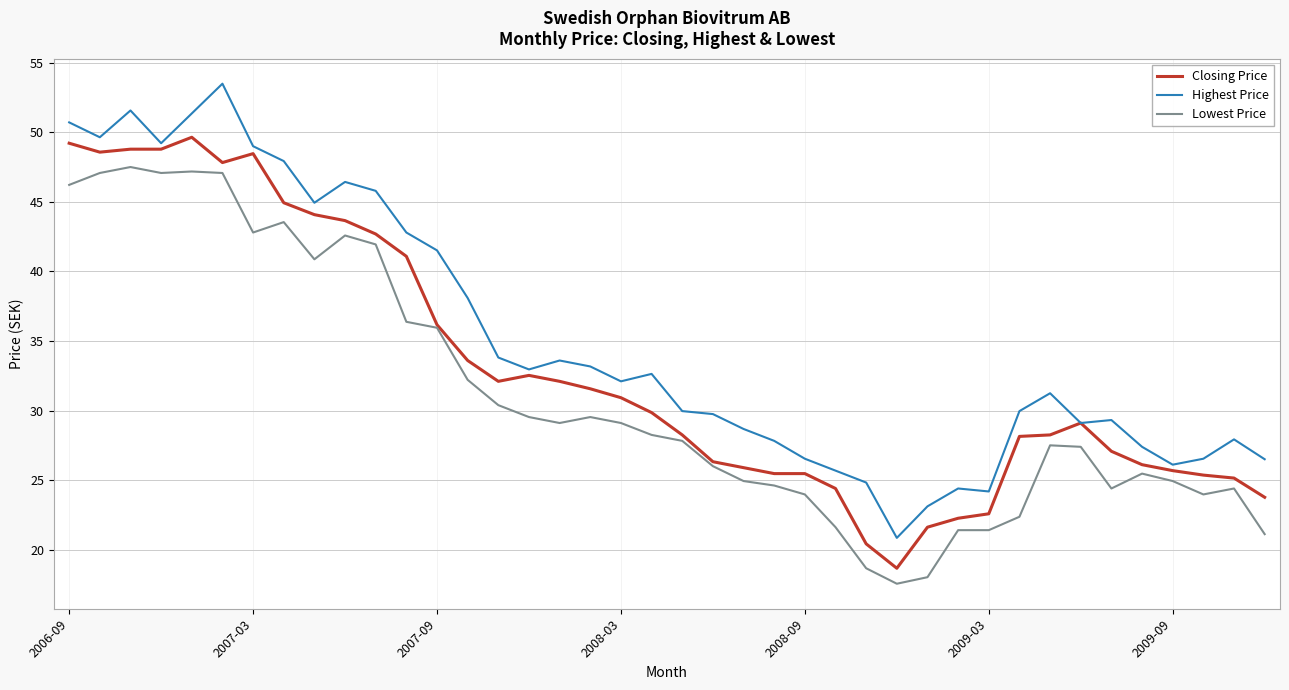

True or false: Lowest Price and Highest Price cross at least once.

False